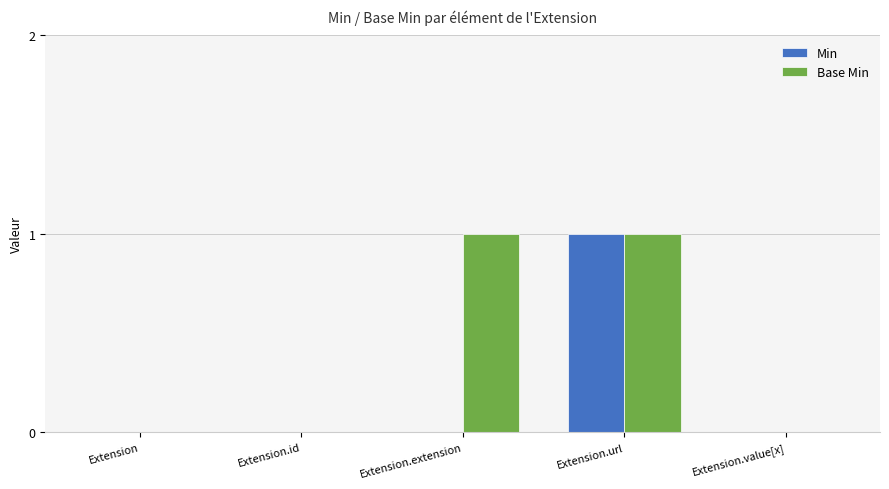

Is it true that Min equals 0 at Extension?

True